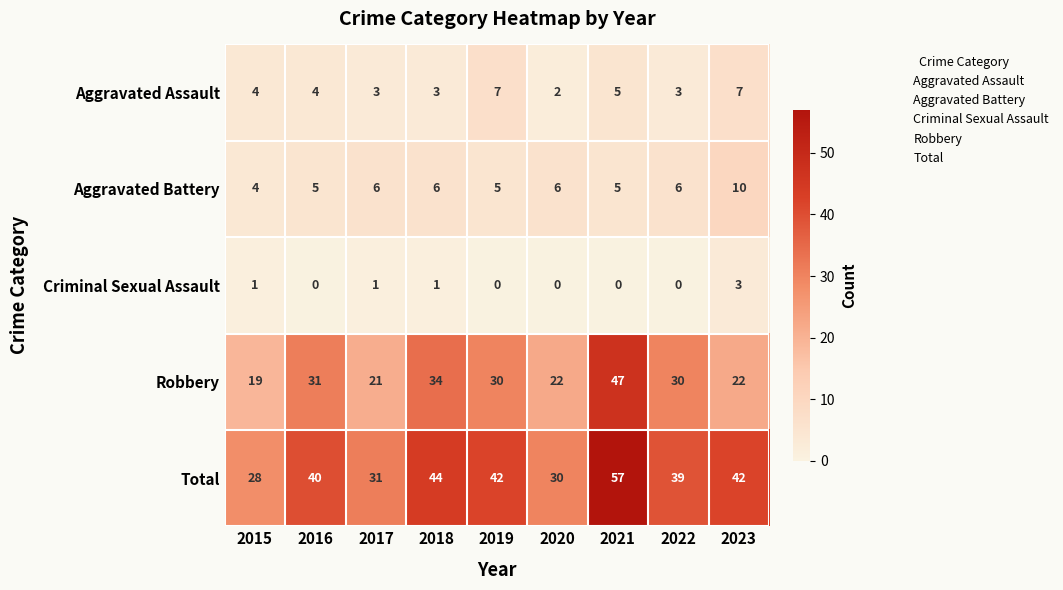

What is the sum of all Robbery values?

256